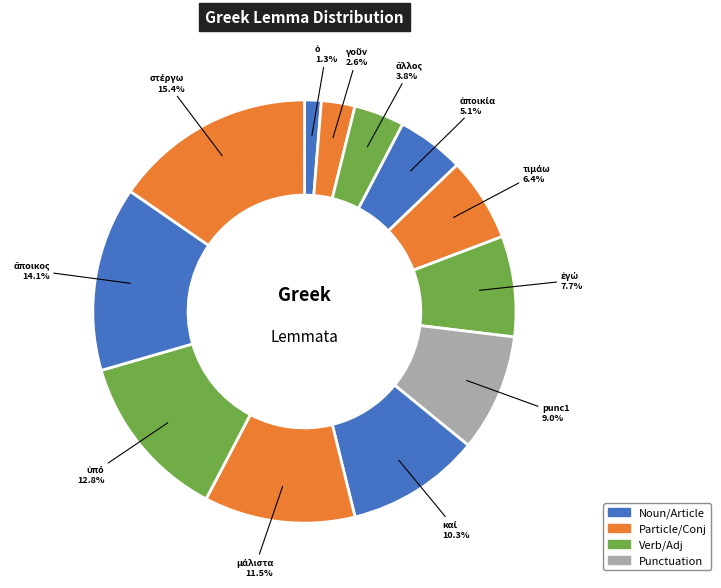

Is there a majority slice in this chart?

No